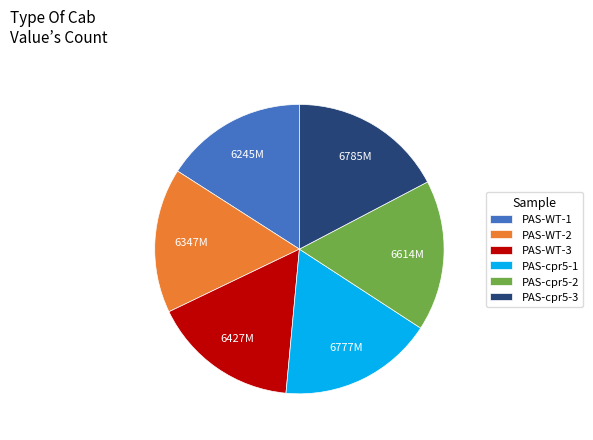

Do PAS-WT-2 and PAS-WT-3 together represent more than half of the pie?

No